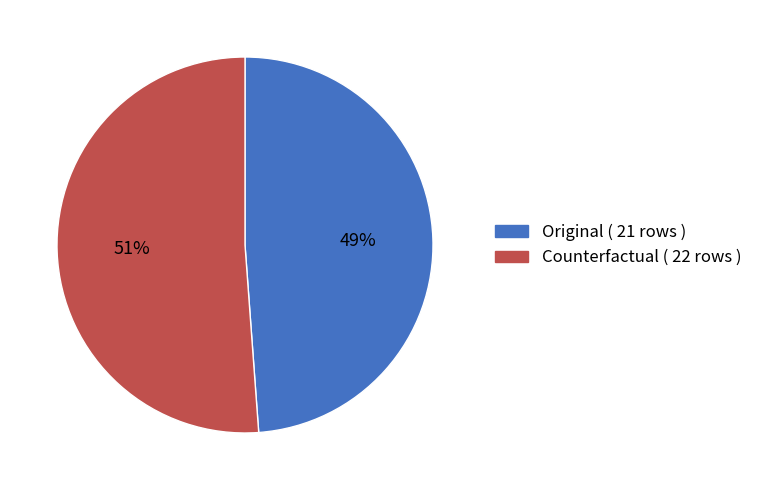

Is it true that Counterfactual is 51% of the pie?

True